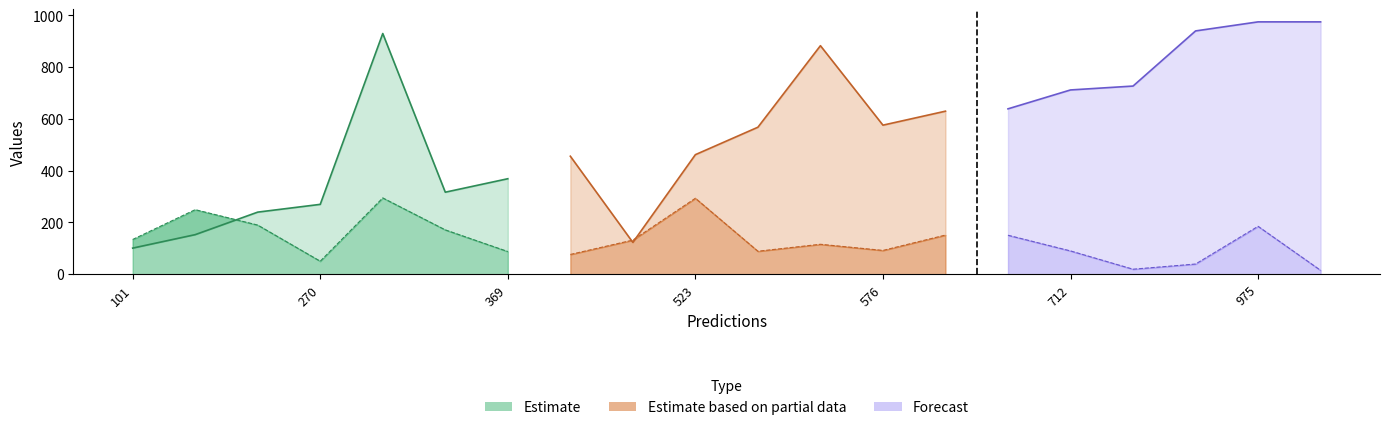

Where is the first local maximum for entropys?

5